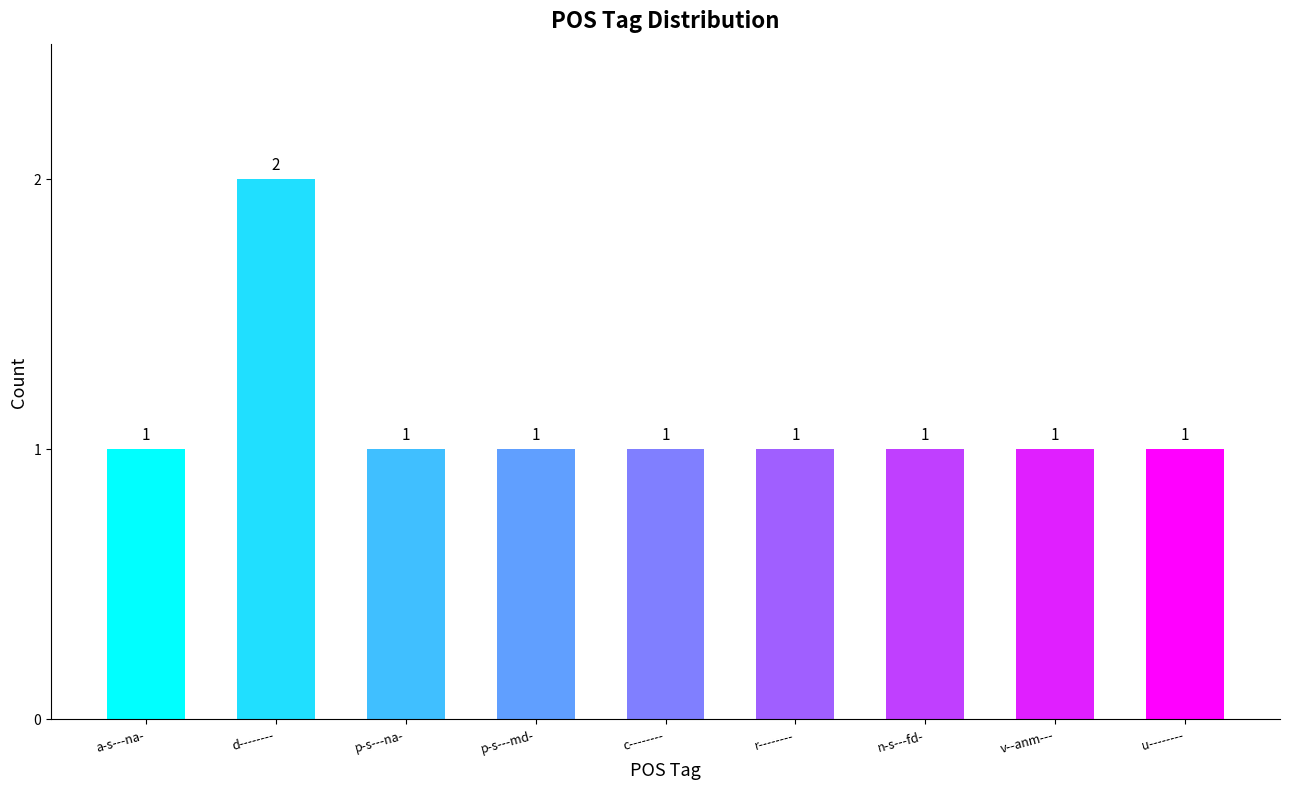

What is the sum of all values?

10